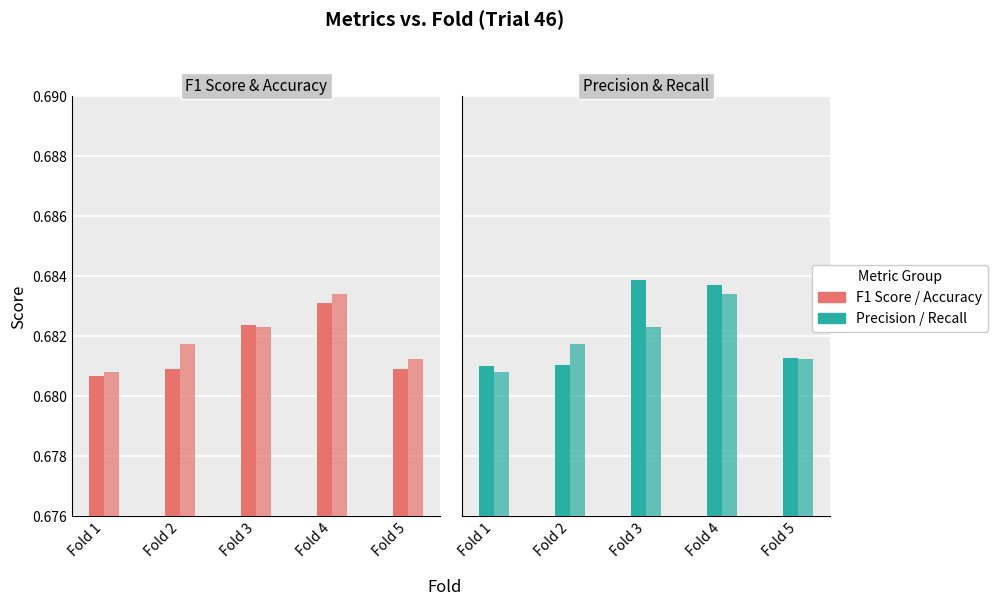

The value of Recall at Fold 2 is 1.1. True or false?

False